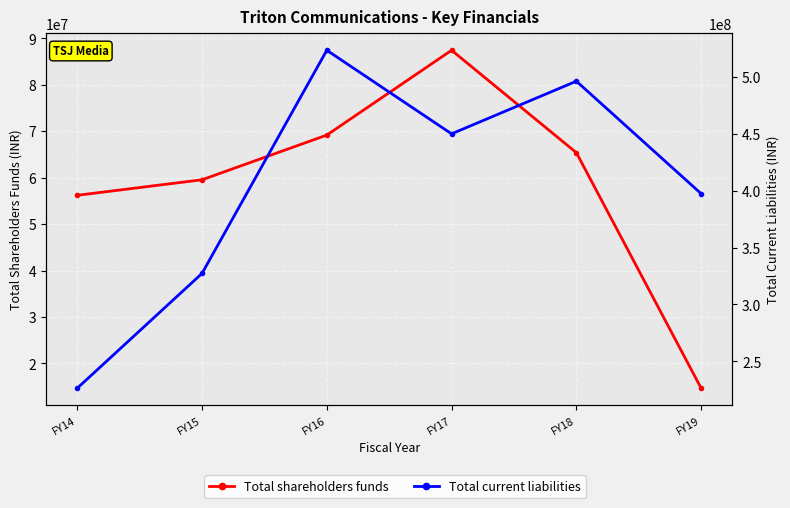

Is the value of Total current liabilities at FY19 greater than the value of Total shareholders funds at FY17?

Yes